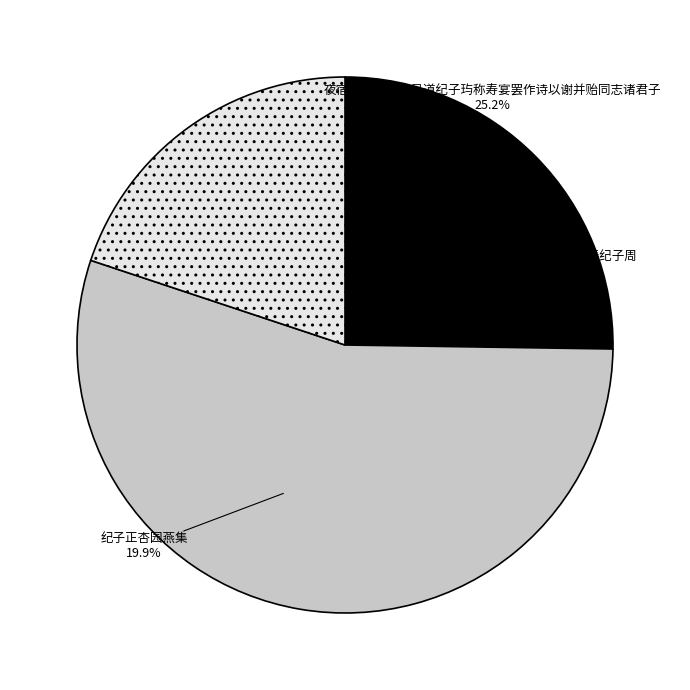

True or false: 夜宿谷神道院为吴道纪子玙称寿宴罢作诗以谢并贻同志诸君子 accounts for 32% of the total.

False